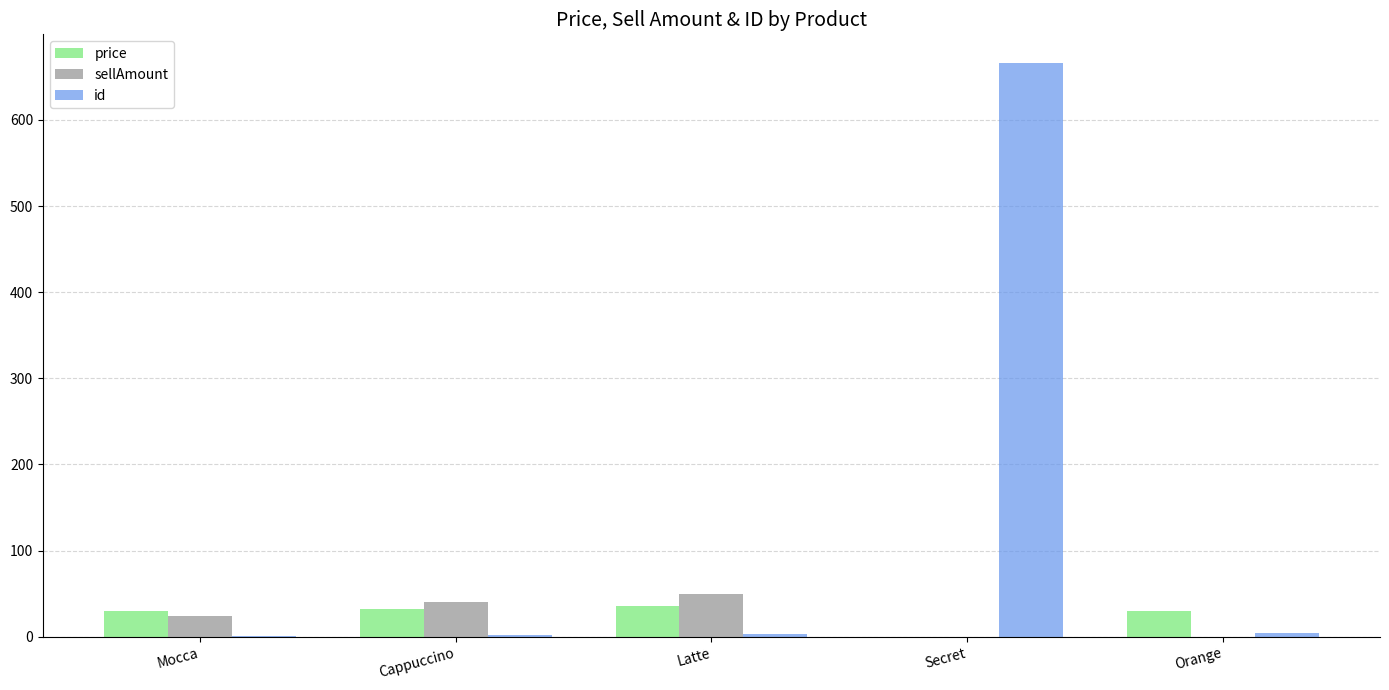

What is the sum of all price values?

127.9